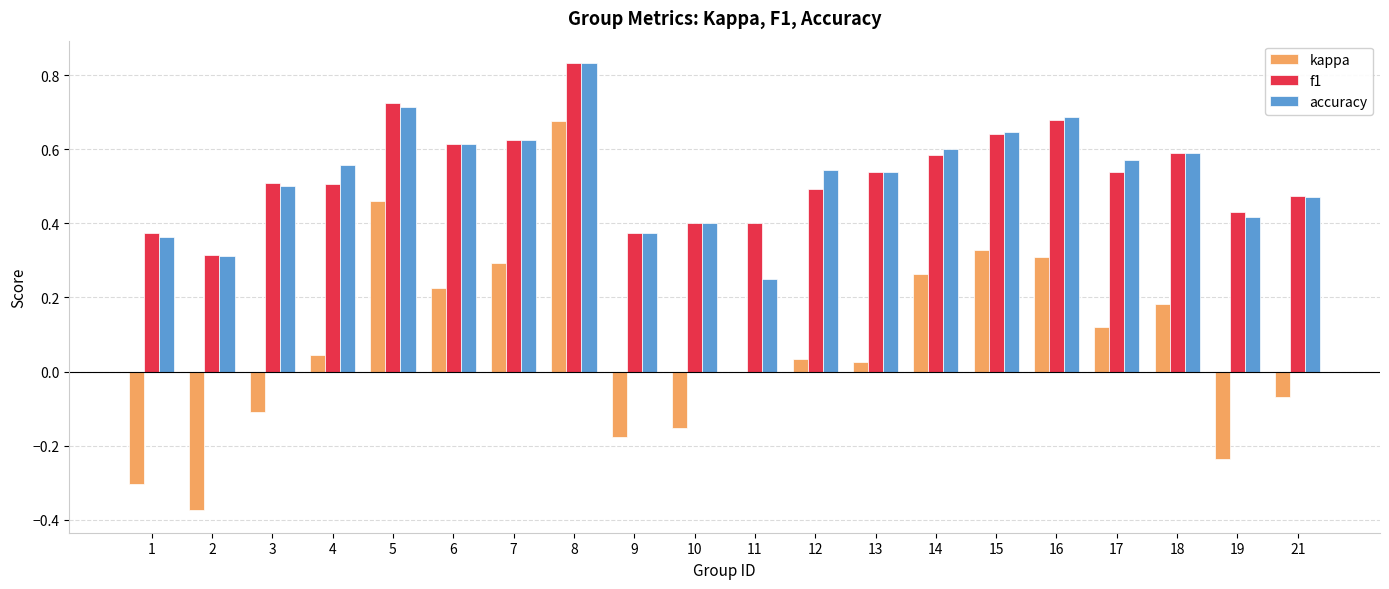

Where does the kappa series first go above 0?

4